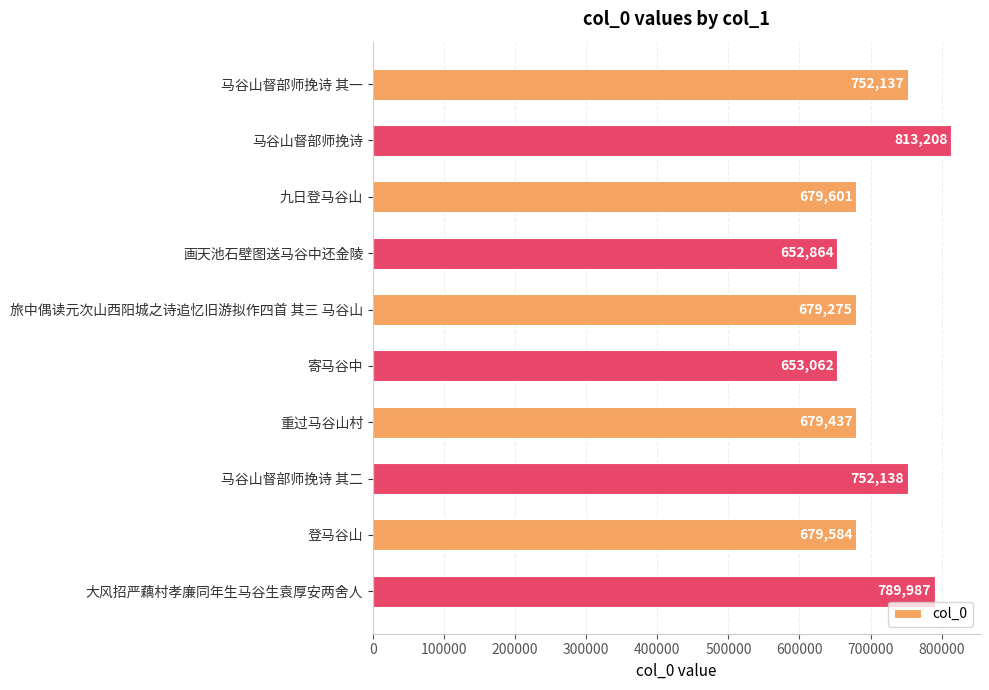

How many bars are there in total?

10